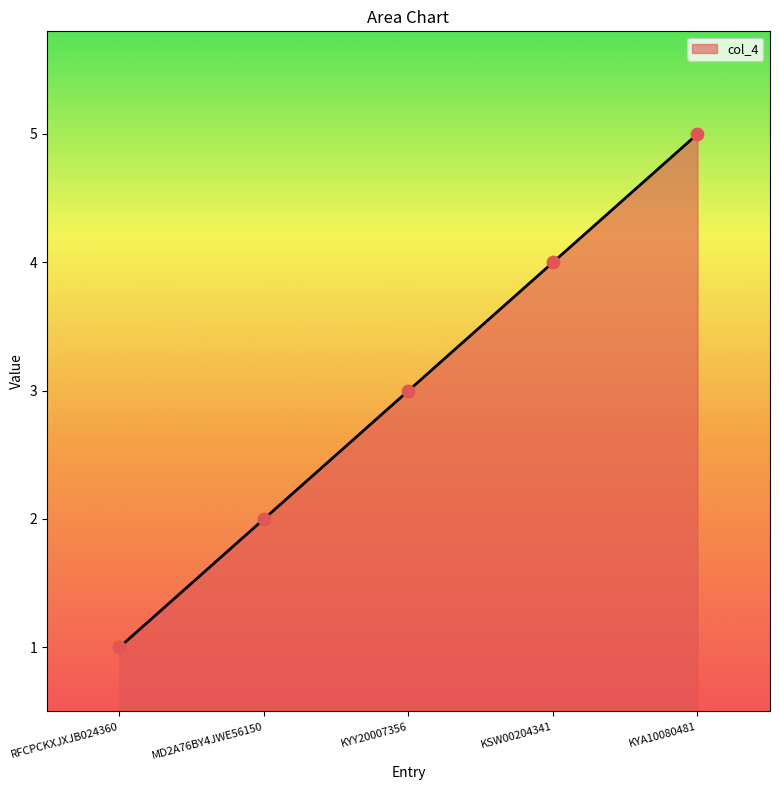

Between KYA10080481 and RFCPCKXJXJB024360, which is larger?

KYA10080481